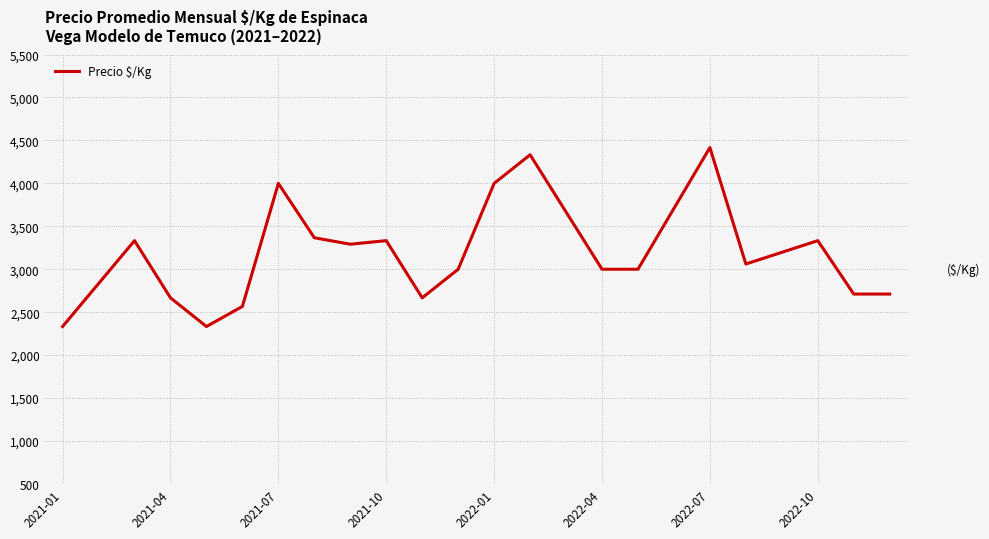

Reading right to left, list all the values displayed in this chart.

2711.0	2711.0	3333.0	3197.0	3061.0	4416.8	3708.4	3000.0	3000.0	3666.5	4333.0	4000.0	3000.0	2667.0	3333.0	3291.5	3366.8	4000.0	2567.0	2333.0	2667.0	3333.0	2833.0	2333.0